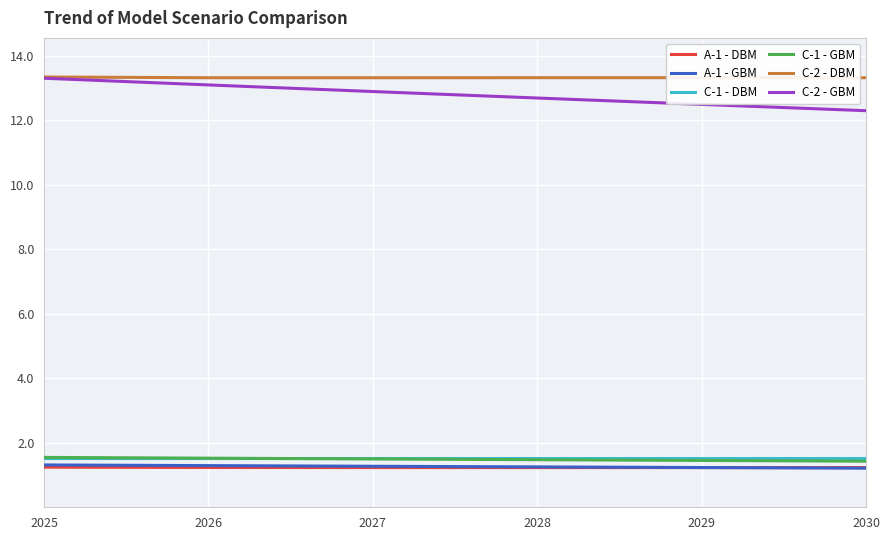

Is it true that C-2 - GBM equals 19.0 at 2026?

False